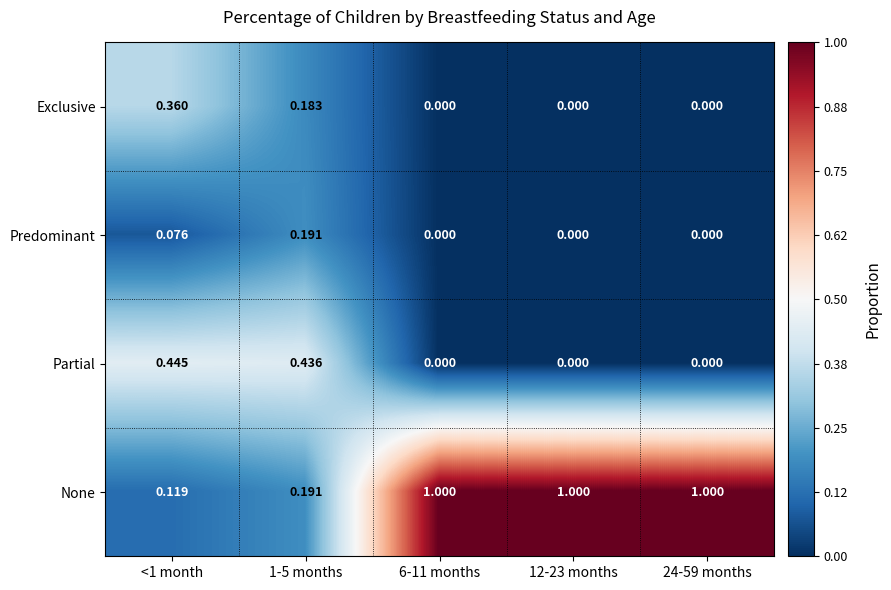

Which series has the largest total across all categories?

None